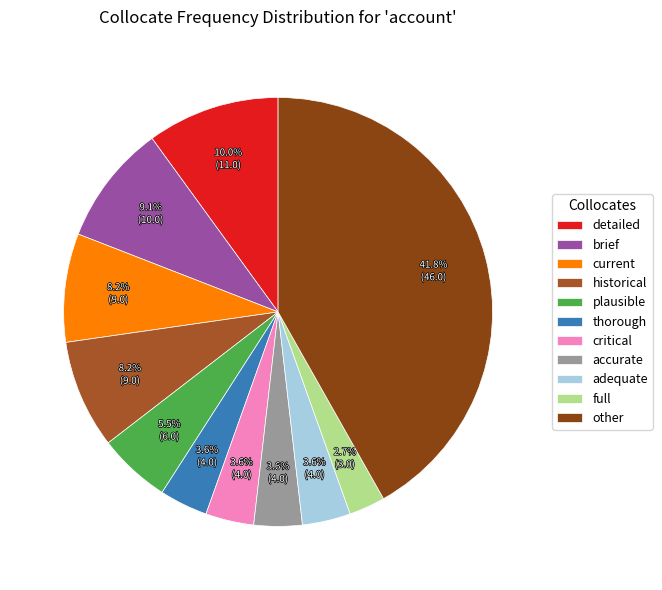

Rank the categories by value from highest to lowest.

other, detailed, brief, current, historical, plausible, thorough, critical, accurate, adequate, full